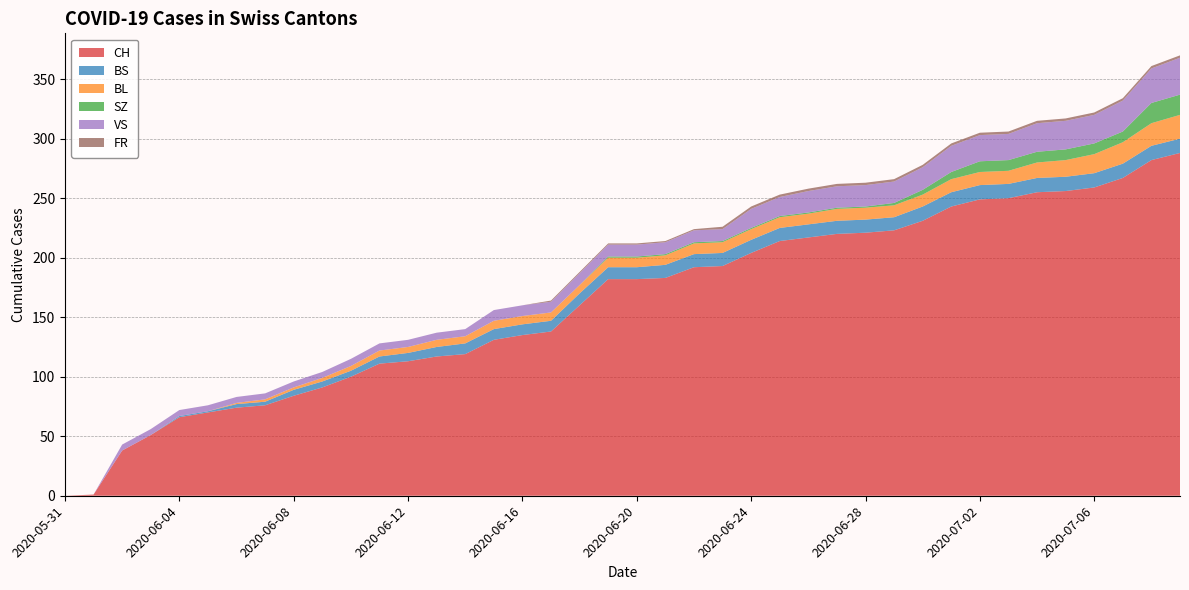

Reading left to right, what are all the values shown in this chart?

CH: 2020-05-31=0	2020-06-01=1	2020-06-02=38	2020-06-03=51	2020-06-04=66	2020-06-05=70	2020-06-06=74	2020-06-07=76	2020-06-08=84	2020-06-09=91	2020-06-10=100	2020-06-11=111	2020-06-12=113	2020-06-13=117	2020-06-14=119	2020-06-15=131	2020-06-16=135	2020-06-17=138	2020-06-18=160	2020-06-19=182	2020-06-20=182	2020-06-21=183	2020-06-22=192	2020-06-23=193	2020-06-24=204	2020-06-25=214	2020-06-26=217	2020-06-27=220	2020-06-28=221	2020-06-29=223	2020-06-30=231	2020-07-01=243	2020-07-02=249	2020-07-03=250	2020-07-04=255	2020-07-05=256	2020-07-06=259	2020-07-07=267	2020-07-08=282	2020-07-09=288
BS: 2020-05-31=0	2020-06-01=0	2020-06-02=0	2020-06-03=0	2020-06-04=1	2020-06-05=1	2020-06-06=3	2020-06-07=3	2020-06-08=5	2020-06-09=5	2020-06-10=5	2020-06-11=6	2020-06-12=7	2020-06-13=8	2020-06-14=9	2020-06-15=9	2020-06-16=9	2020-06-17=9	2020-06-18=10	2020-06-19=10	2020-06-20=10	2020-06-21=11	2020-06-22=11	2020-06-23=11	2020-06-24=11	2020-06-25=11	2020-06-26=11	2020-06-27=11	2020-06-28=11	2020-06-29=11	2020-06-30=12	2020-07-01=12	2020-07-02=12	2020-07-03=12	2020-07-04=12	2020-07-05=12	2020-07-06=12	2020-07-07=12	2020-07-08=12	2020-07-09=12
BL: 2020-05-31=0	2020-06-01=0	2020-06-02=0	2020-06-03=0	2020-06-04=0	2020-06-05=0	2020-06-06=1	2020-06-07=2	2020-06-08=2	2020-06-09=3	2020-06-10=4	2020-06-11=5	2020-06-12=5	2020-06-13=6	2020-06-14=6	2020-06-15=7	2020-06-16=7	2020-06-17=7	2020-06-18=7	2020-06-19=8	2020-06-20=8	2020-06-21=8	2020-06-22=9	2020-06-23=9	2020-06-24=9	2020-06-25=9	2020-06-26=9	2020-06-27=10	2020-06-28=10	2020-06-29=10	2020-06-30=10	2020-07-01=11	2020-07-02=11	2020-07-03=11	2020-07-04=13	2020-07-05=14	2020-07-06=16	2020-07-07=18	2020-07-08=19	2020-07-09=20
SZ: 2020-05-31=0	2020-06-01=0	2020-06-02=0	2020-06-03=0	2020-06-04=0	2020-06-05=0	2020-06-06=0	2020-06-07=0	2020-06-08=0	2020-06-09=0	2020-06-10=0	2020-06-11=0	2020-06-12=0	2020-06-13=0	2020-06-14=0	2020-06-15=0	2020-06-16=0	2020-06-17=0	2020-06-18=0	2020-06-19=1	2020-06-20=1	2020-06-21=1	2020-06-22=1	2020-06-23=1	2020-06-24=1	2020-06-25=1	2020-06-26=1	2020-06-27=1	2020-06-28=1	2020-06-29=2	2020-06-30=4	2020-07-01=6	2020-07-02=9	2020-07-03=9	2020-07-04=9	2020-07-05=9	2020-07-06=9	2020-07-07=9	2020-07-08=17	2020-07-09=17
VS: 2020-05-31=0	2020-06-01=0	2020-06-02=5	2020-06-03=5	2020-06-04=5	2020-06-05=5	2020-06-06=5	2020-06-07=5	2020-06-08=5	2020-06-09=5	2020-06-10=6	2020-06-11=6	2020-06-12=6	2020-06-13=6	2020-06-14=6	2020-06-15=9	2020-06-16=9	2020-06-17=9	2020-06-18=10	2020-06-19=10	2020-06-20=10	2020-06-21=10	2020-06-22=10	2020-06-23=10	2020-06-24=16	2020-06-25=16	2020-06-26=18	2020-06-27=18	2020-06-28=18	2020-06-29=18	2020-06-30=19	2020-07-01=22	2020-07-02=22	2020-07-03=22	2020-07-04=24	2020-07-05=24	2020-07-06=24	2020-07-07=26	2020-07-08=29	2020-07-09=31
FR: 2020-05-31=0	2020-06-01=0	2020-06-02=0	2020-06-03=0	2020-06-04=0	2020-06-05=0	2020-06-06=0	2020-06-07=0	2020-06-08=0	2020-06-09=0	2020-06-10=0	2020-06-11=0	2020-06-12=0	2020-06-13=0	2020-06-14=0	2020-06-15=0	2020-06-16=0	2020-06-17=1	2020-06-18=1	2020-06-19=1	2020-06-20=1	2020-06-21=1	2020-06-22=1	2020-06-23=2	2020-06-24=2	2020-06-25=2	2020-06-26=2	2020-06-27=2	2020-06-28=2	2020-06-29=2	2020-06-30=2	2020-07-01=2	2020-07-02=2	2020-07-03=2	2020-07-04=2	2020-07-05=2	2020-07-06=2	2020-07-07=2	2020-07-08=2	2020-07-09=2